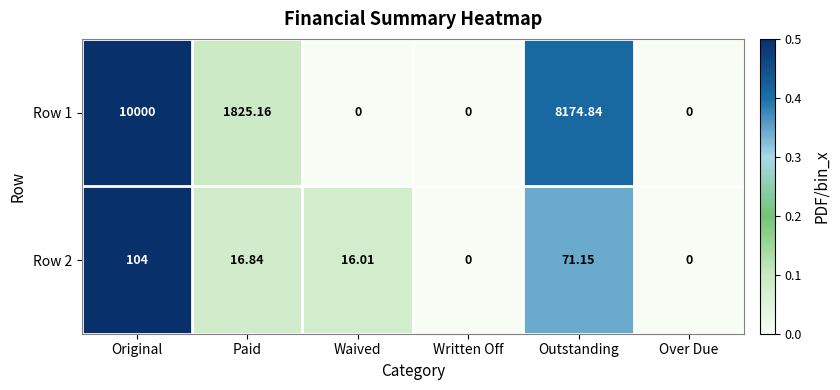

Where does the Row 2 series first go above 16?

Original